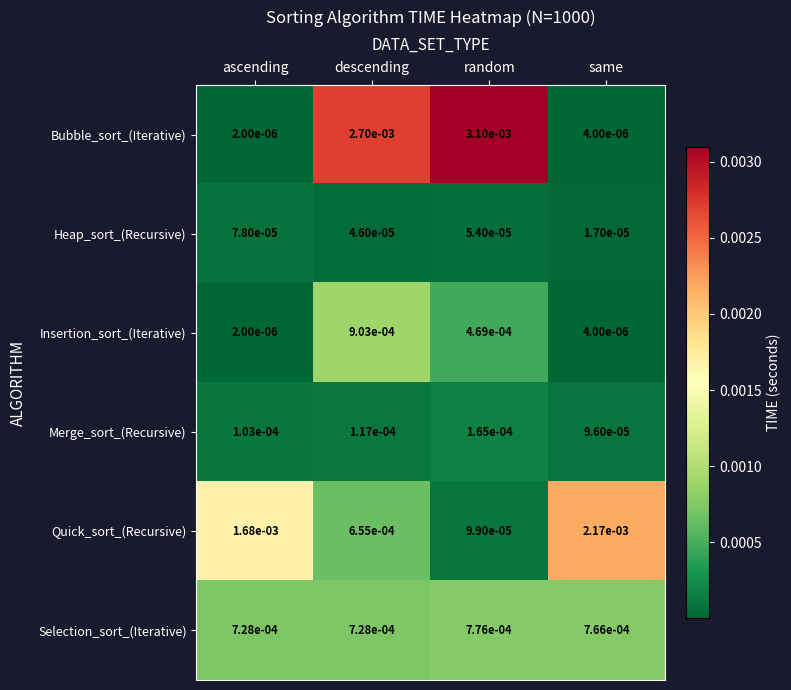

Which series has the largest range (max minus min)?

Bubble_sort_(Iterative)